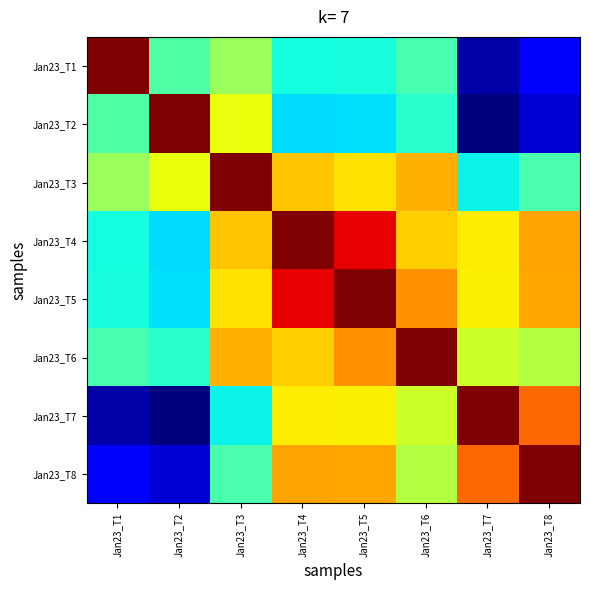

Rank the series by their maximum value, from lowest to highest.

Jan23_T1, Jan23_T2, Jan23_T3, Jan23_T4, Jan23_T5, Jan23_T6, Jan23_T7, Jan23_T8